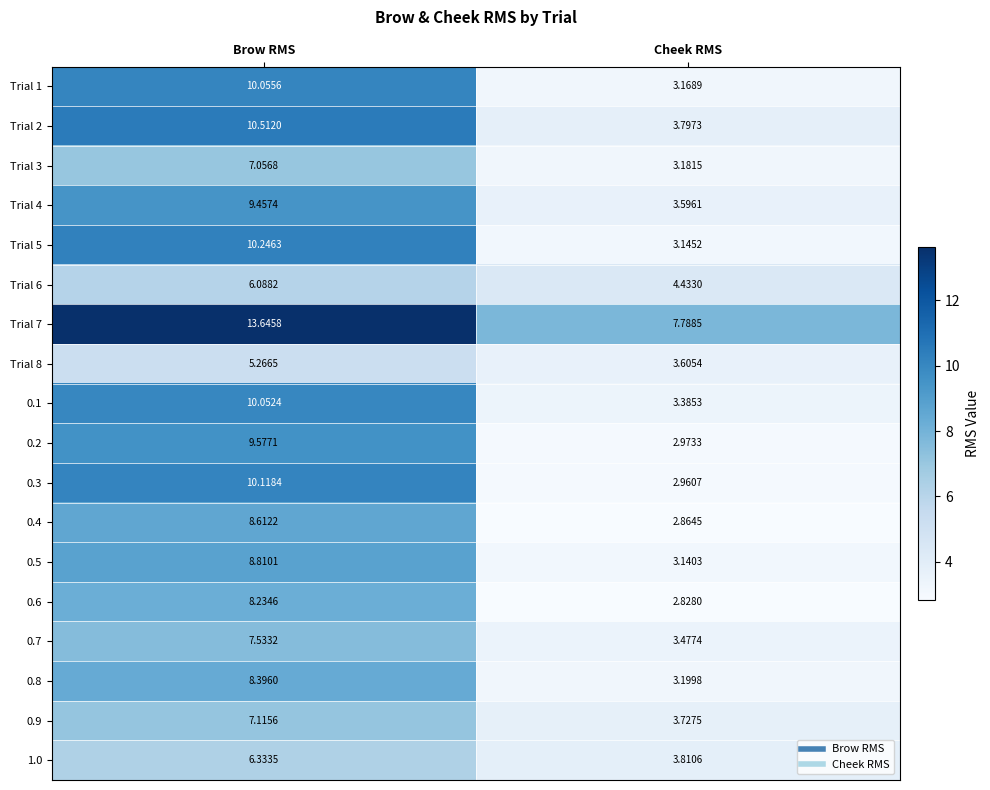

Where does the 0.8 series first go above 8?

Brow RMS